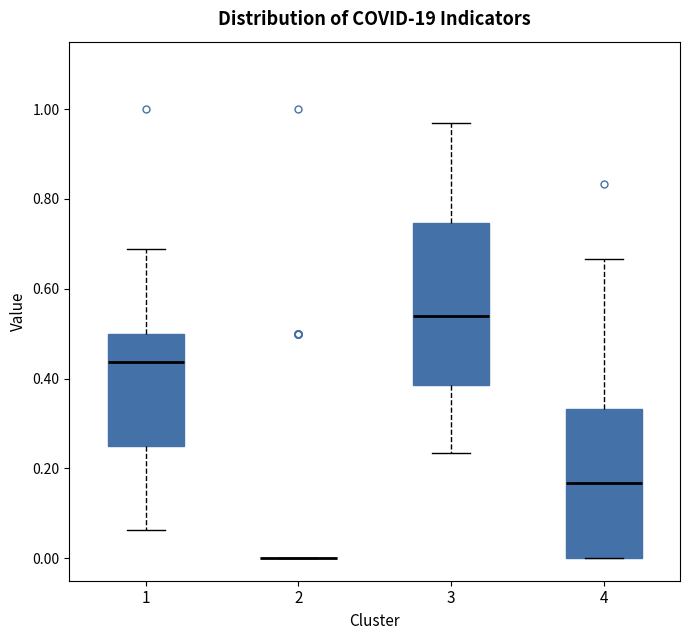

Reading left to right, transcribe this box plot: for each box, give where its median line is, the range the box spans, and where its two whiskers end, as read against the y-axis. The values are not printed on the chart, so give them approximately, as read against the axis.

1: median 0.44, box 0.26 to 0.50, whiskers 0.06 to 0.68
2: box collapsed to a line at 0.00, whiskers 0.00 to 0.00
3: median 0.54, box 0.38 to 0.74, whiskers 0.24 to 0.96
4: median 0.16, box 0.00 to 0.34, whiskers 0.00 to 0.66